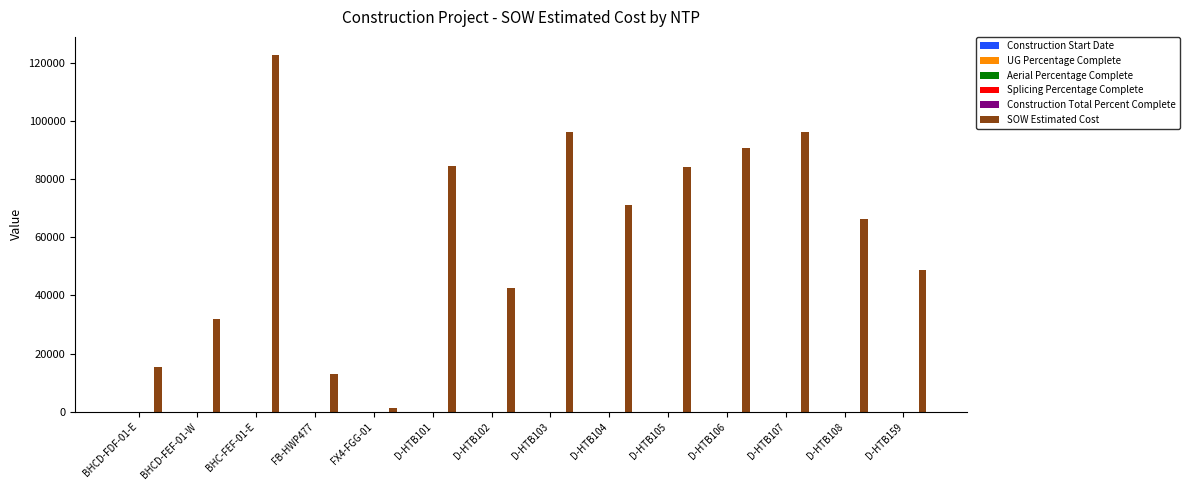

What is the sum of all values?

864298.3